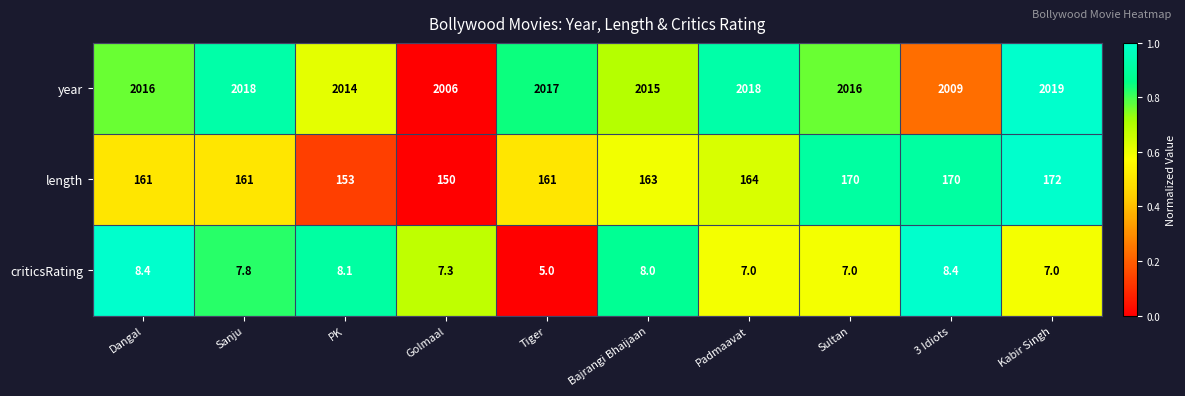

What is the approximate value of year at PK?

2014.0